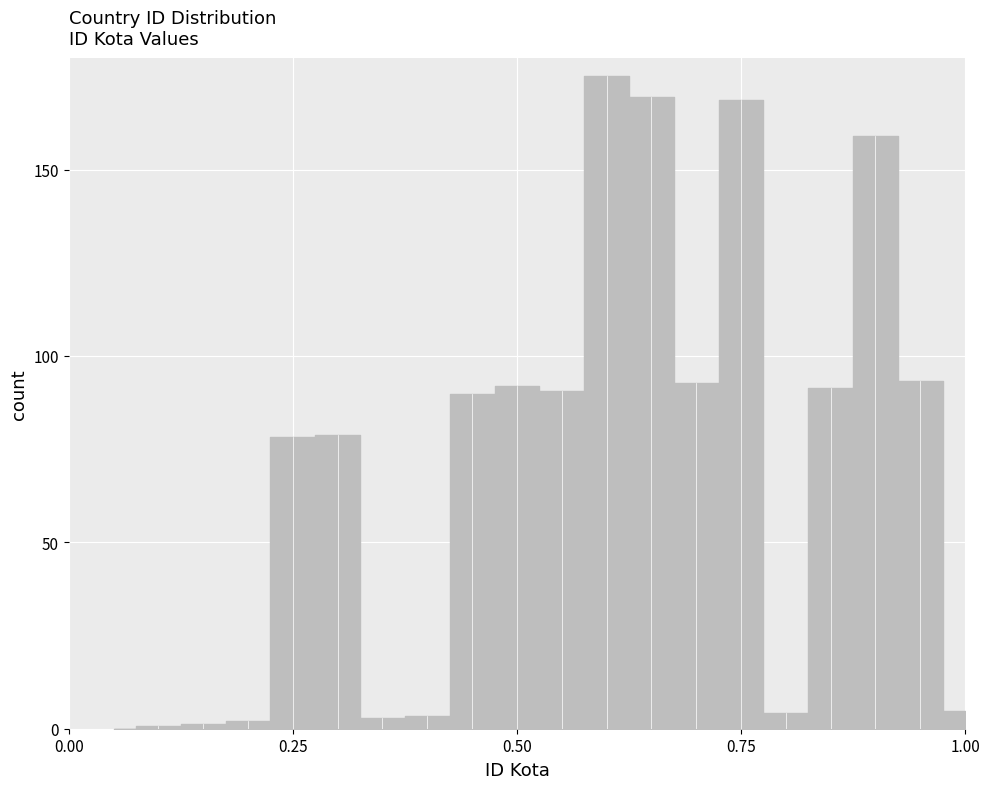

True or false: the data shows 92.7 at 14.

True